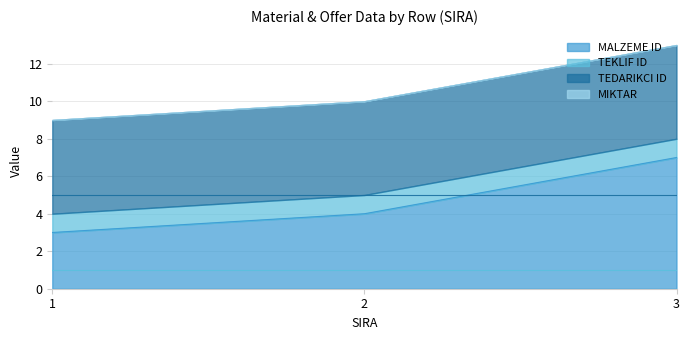

At which label does MALZEME ID reach its minimum?

1